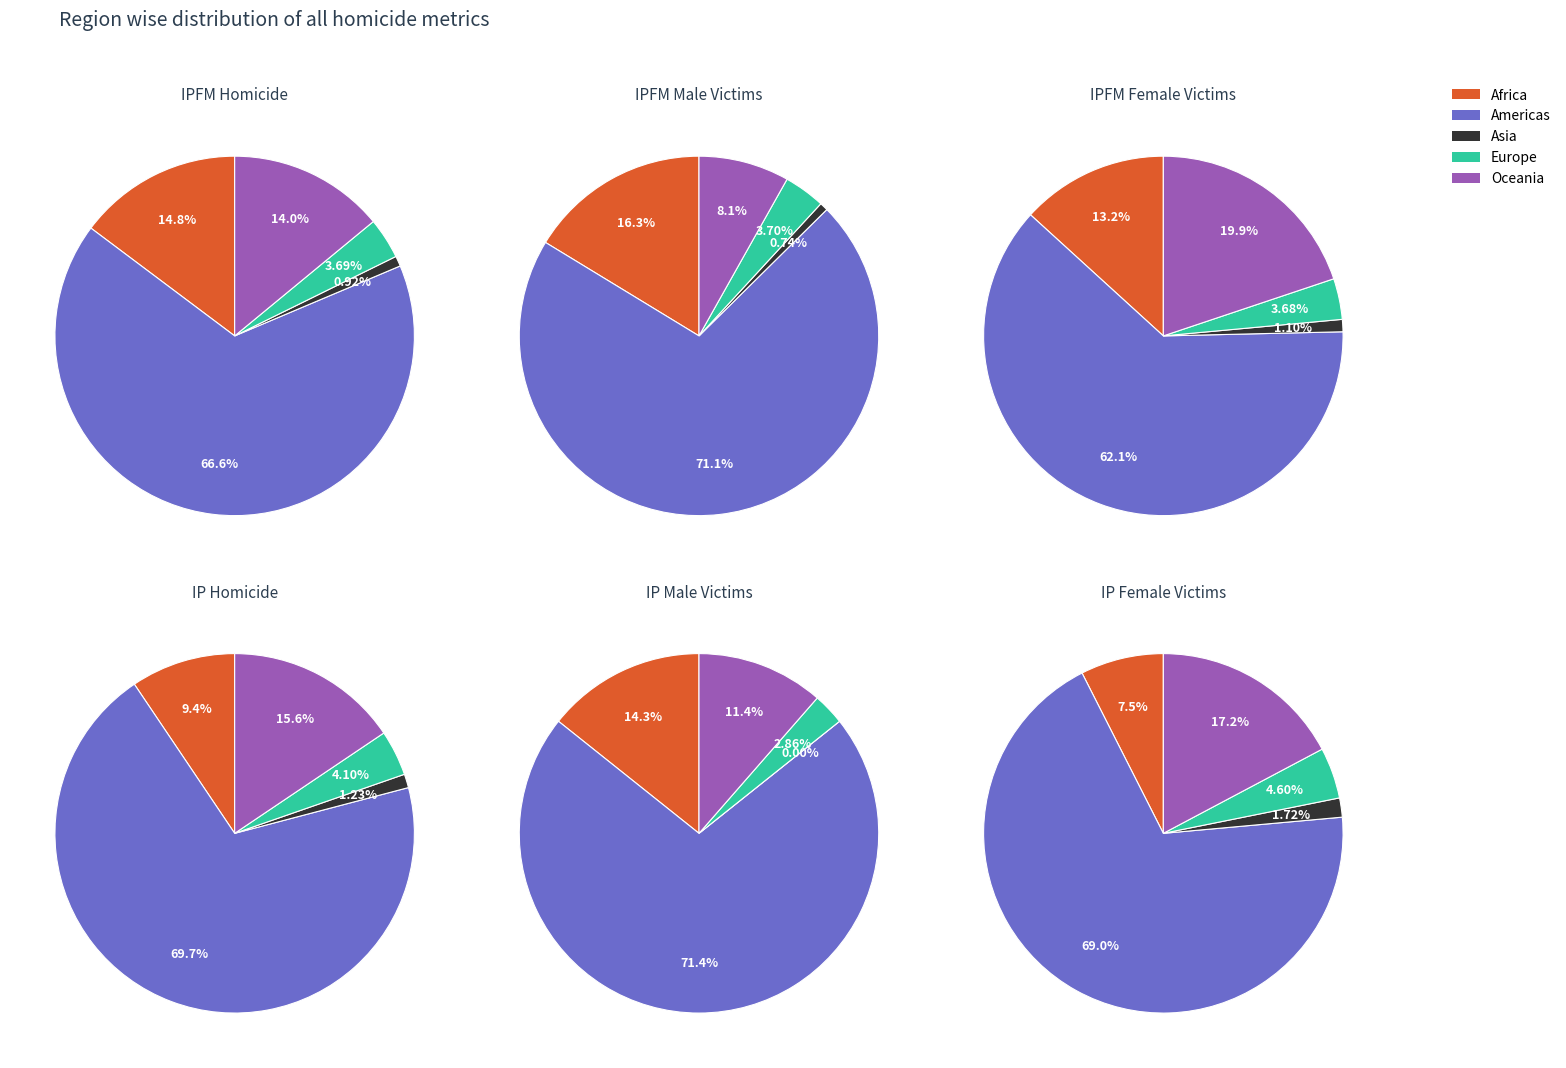

The Africa slice represents 15% of the pie. True or false?

True